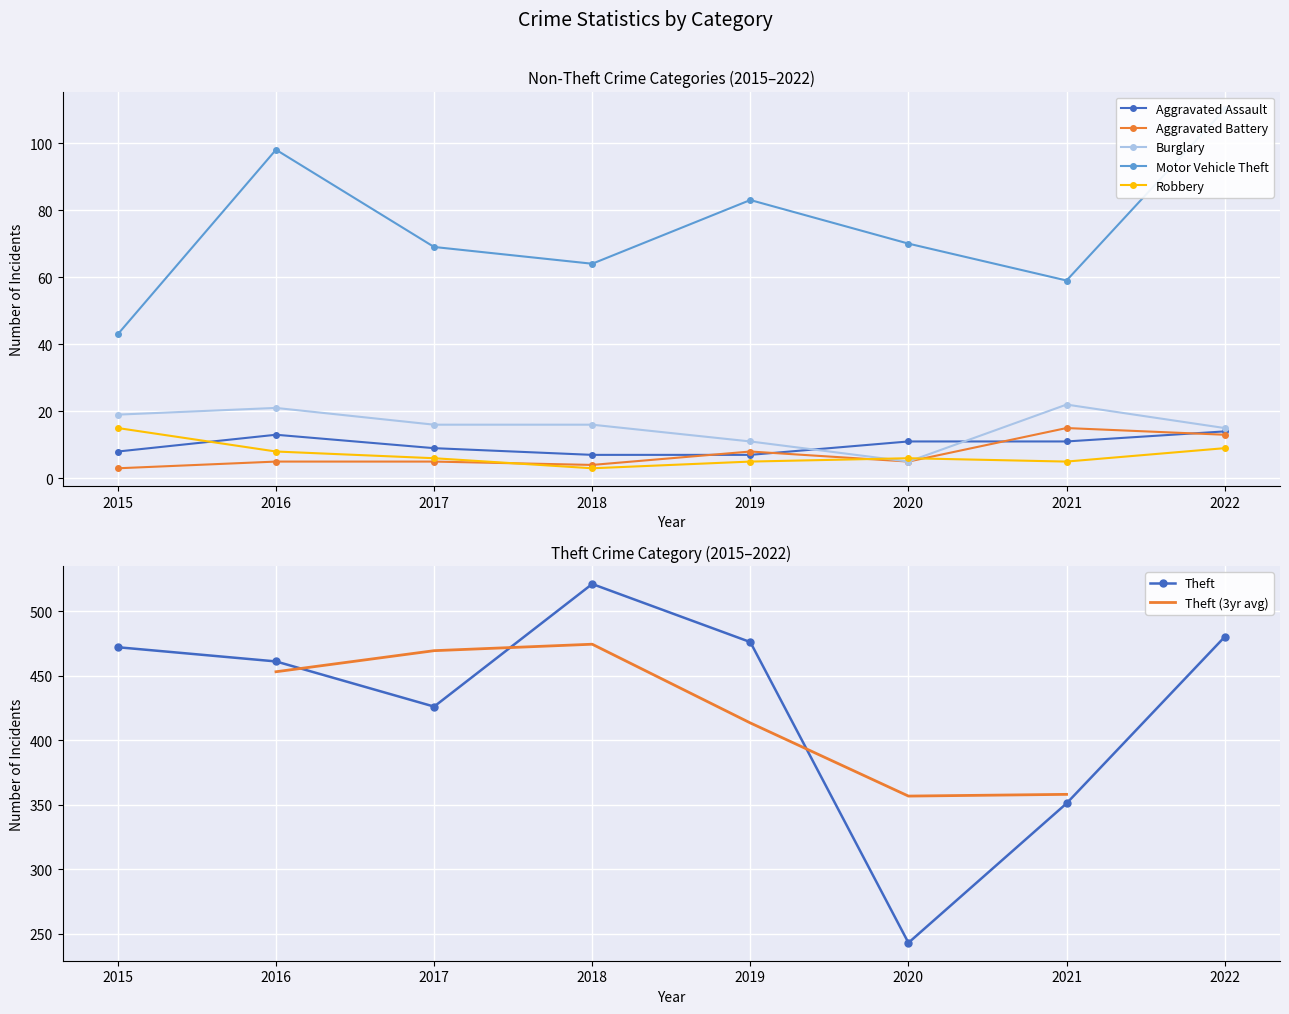

The Robbery series shows 5 at 2021. True or false?

True